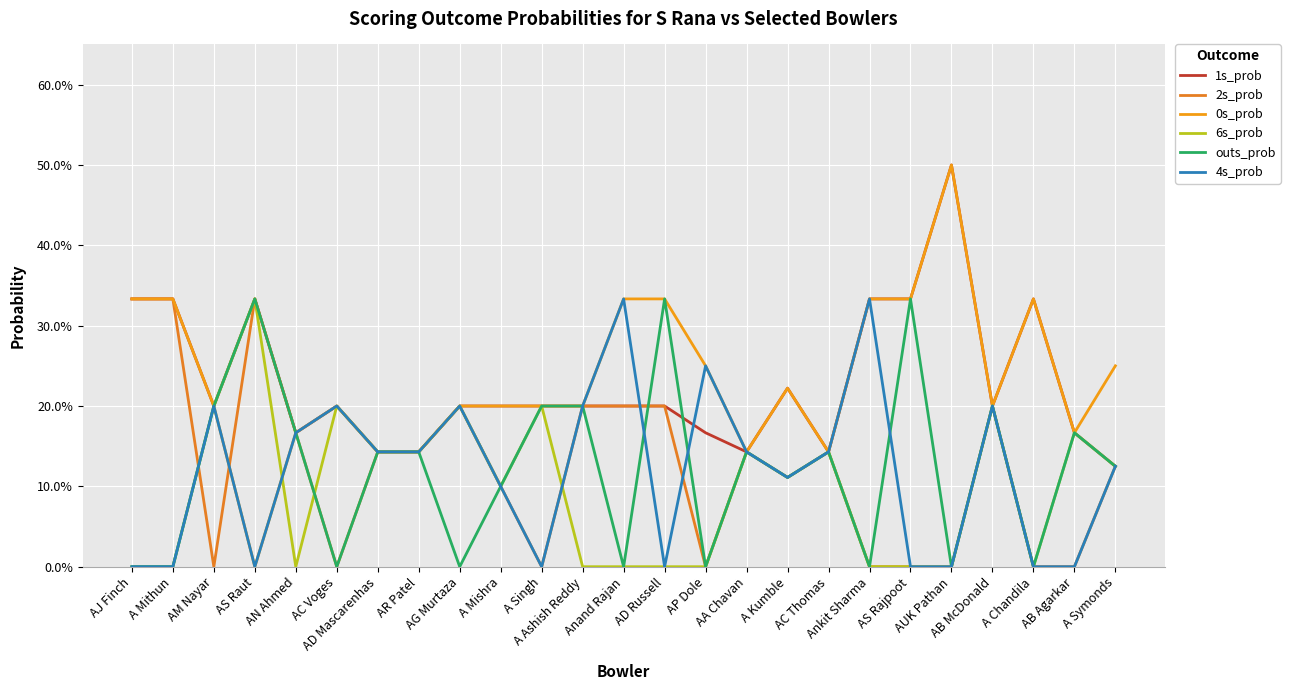

How many interior local peaks does the 2s_prob series have?

5